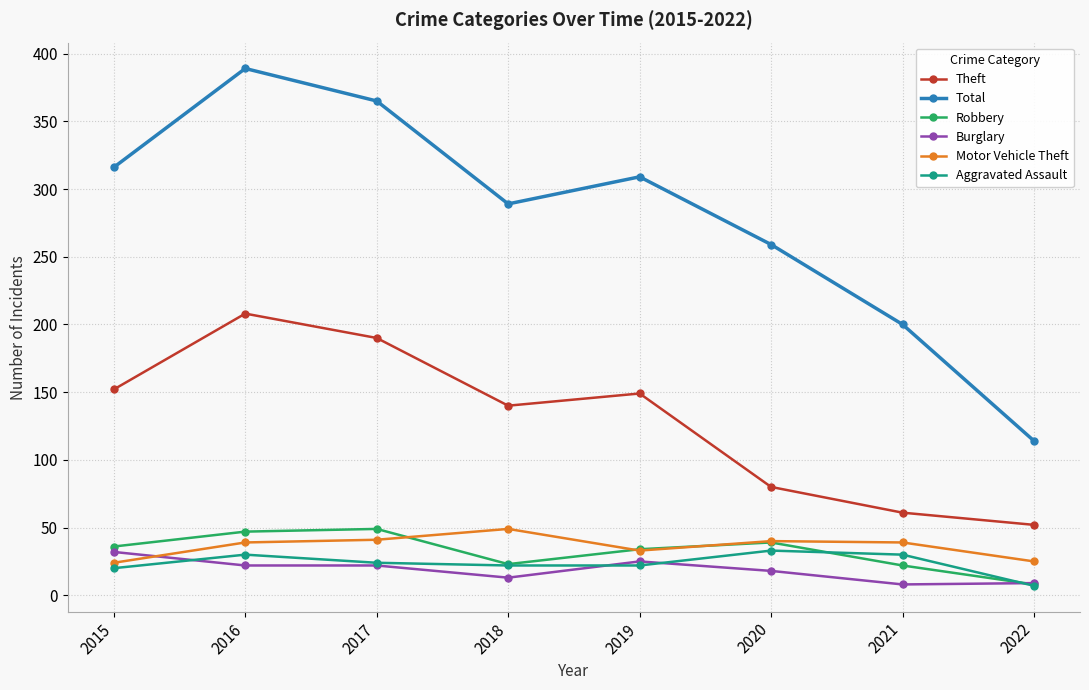

True or false: Aggravated Assault and Total cross at least once.

False